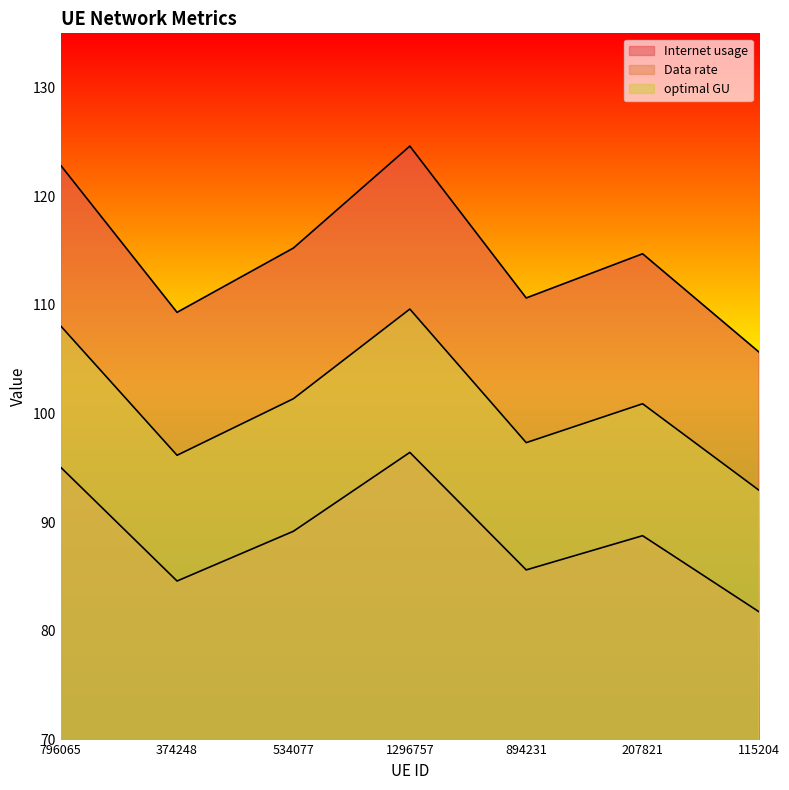

Reading left to right, list all the values displayed in this chart.

Internet usage: 122.9	109.3	115.2	124.6	110.6	114.7	105.7
Data rate: 108.1	96.2	101.4	109.6	97.3	100.9	92.9
optimal GU: 95.1	84.6	89.2	96.4	85.6	88.8	81.8